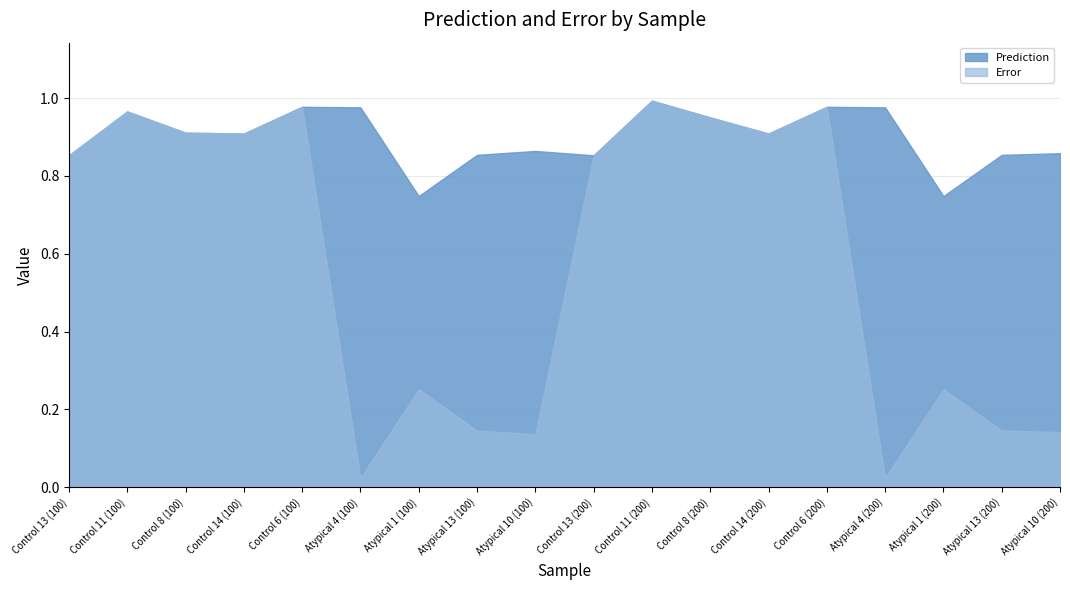

What is the average value of the Prediction series?

0.9